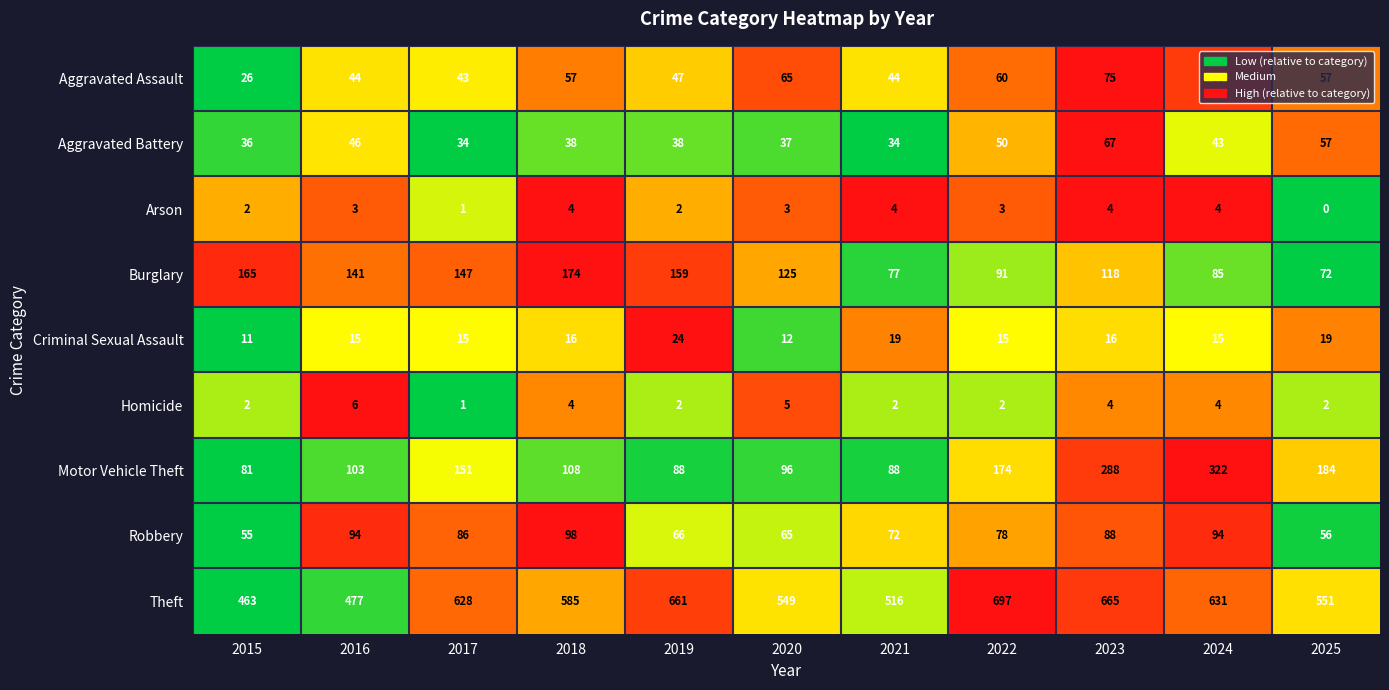

What is the greatest value displayed?

697